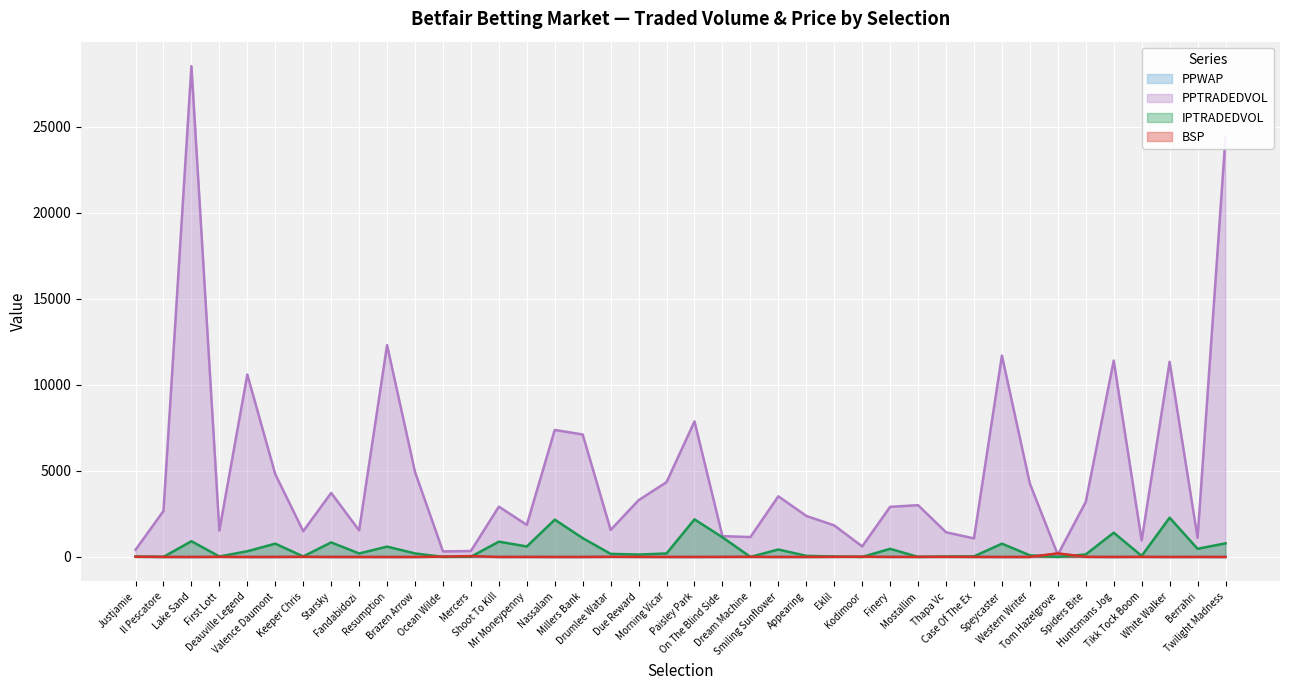

What is the total value across all series at Paisley Park?

10067.6